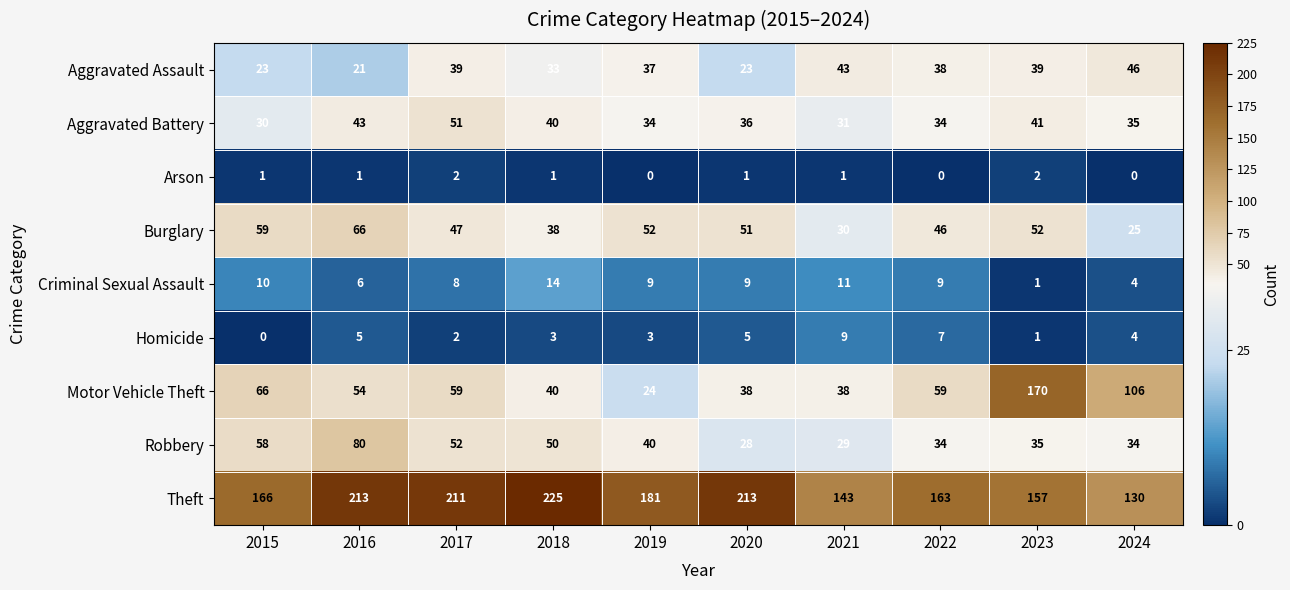

Which series has the largest total across all categories?

Theft